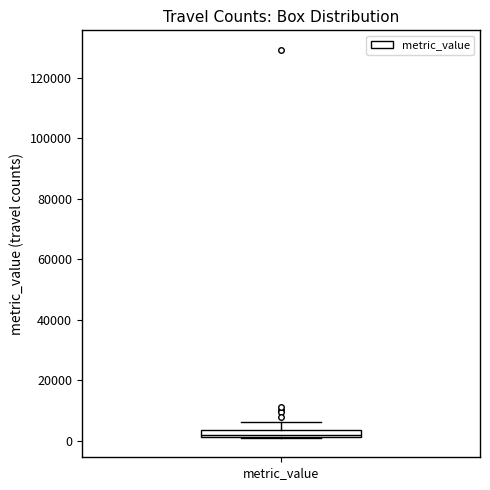

Where does the upper whisker of the box for metric_value end on the y-axis? The values are not printed on the chart, so give them approximately, as read against the axis.

6000